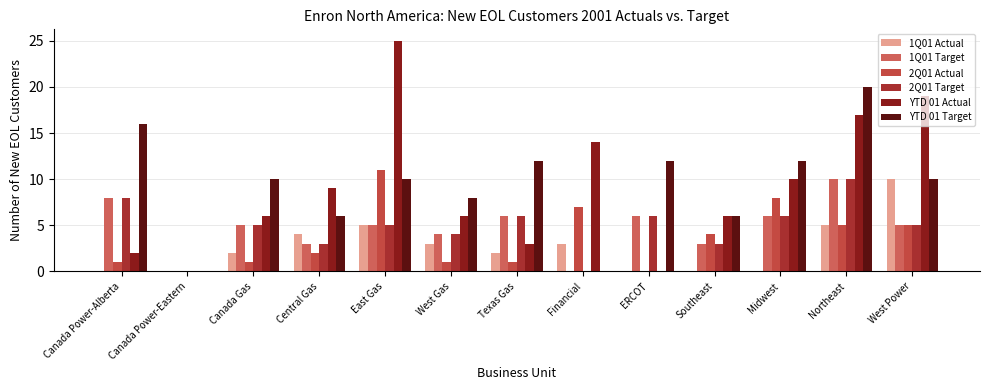

What is the label of the 3rd bar from the left?

Canada Gas